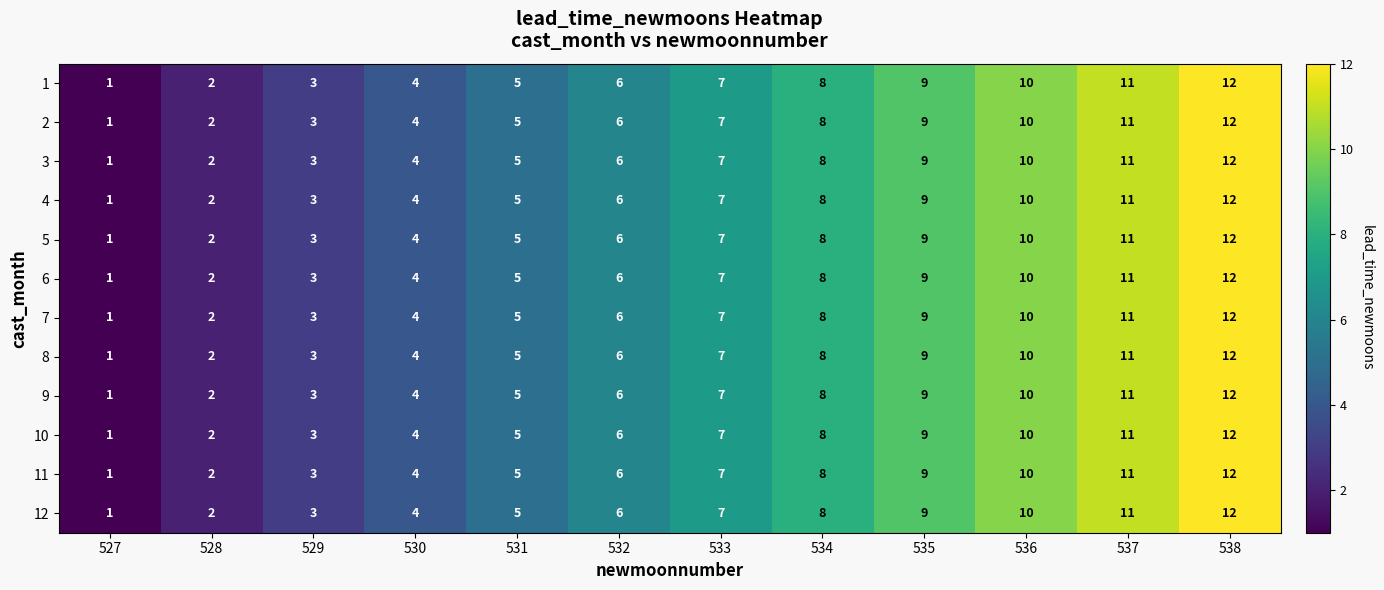

What is the difference between the maximum and minimum values in the 10 series?

11